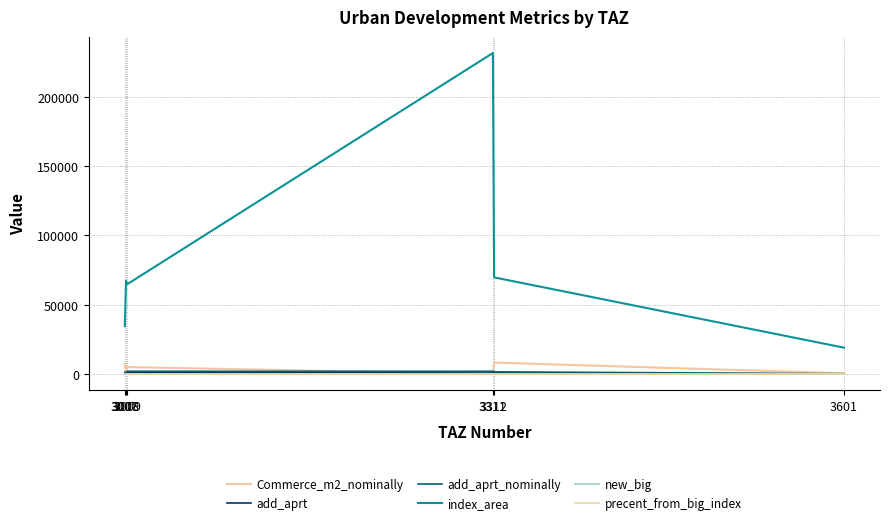

How many lines are shown in the chart?

6